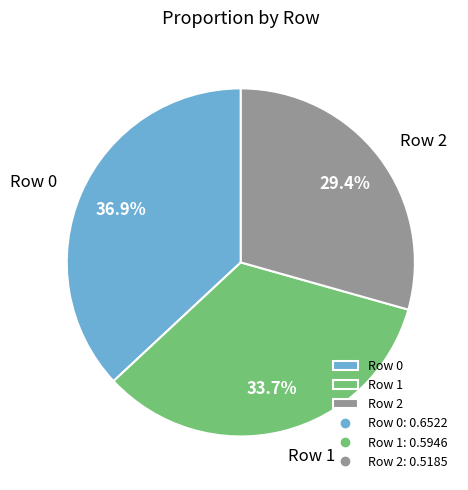

To the nearest percent, what portion does Row 2 represent?

29%